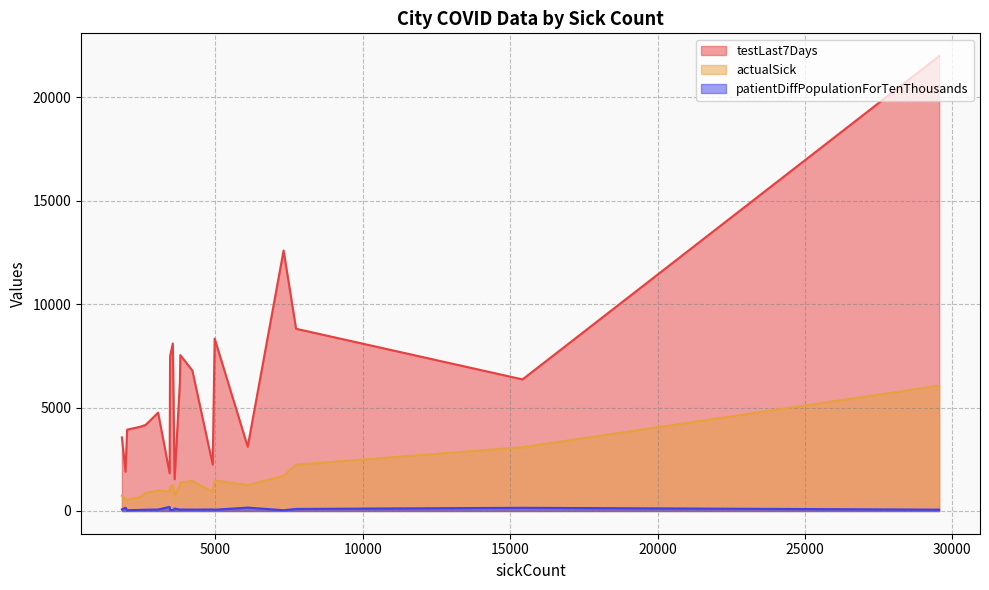

Rank the series by their maximum value, from lowest to highest.

patientDiffPopulationForTenThousands, actualSick, testLast7Days